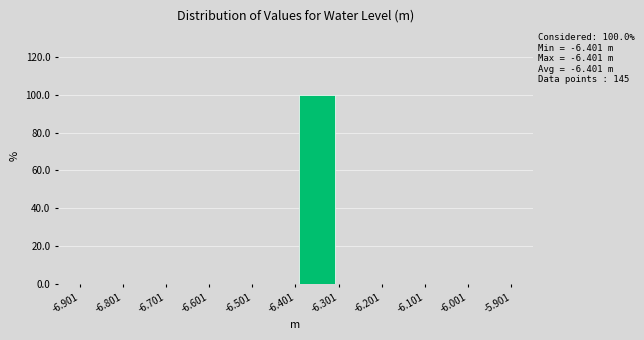

Over which range of the x-axis is the bar tallest?

-6.401 to -6.301